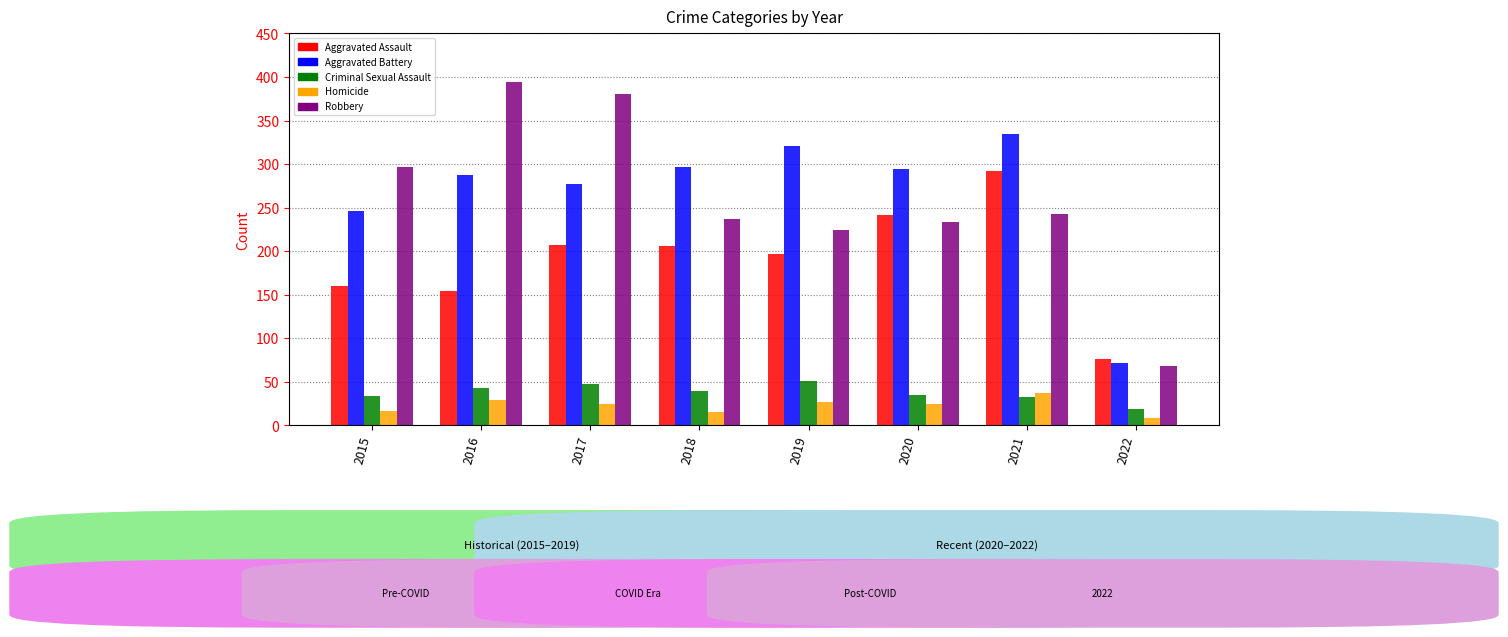

Rank the series by their maximum value, from lowest to highest.

Homicide, Criminal Sexual Assault, Aggravated Assault, Aggravated Battery, Robbery